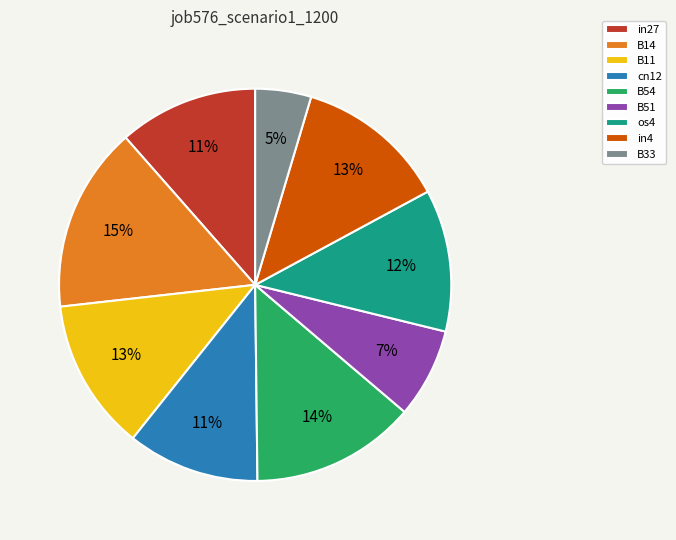

Which category has the smallest portion of the pie?

B33